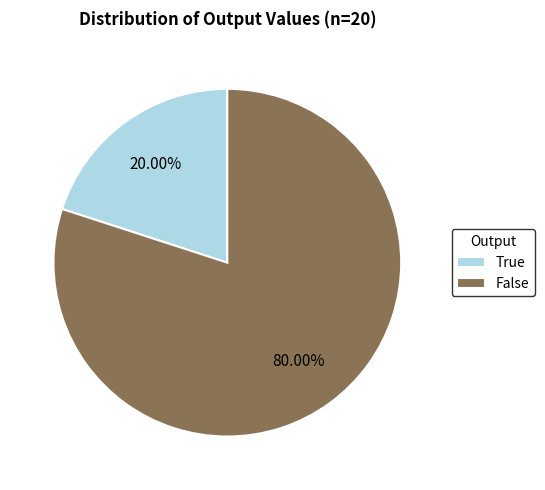

Count the number of slices in the pie.

2